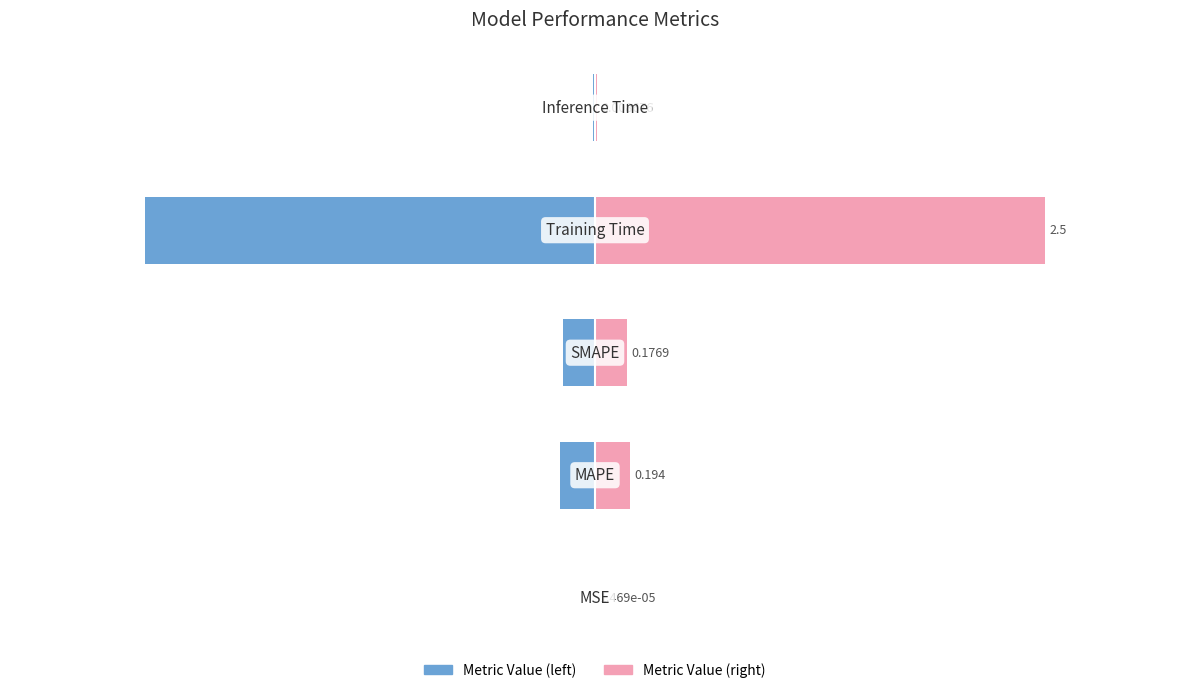

How many groups of bars are there?

5